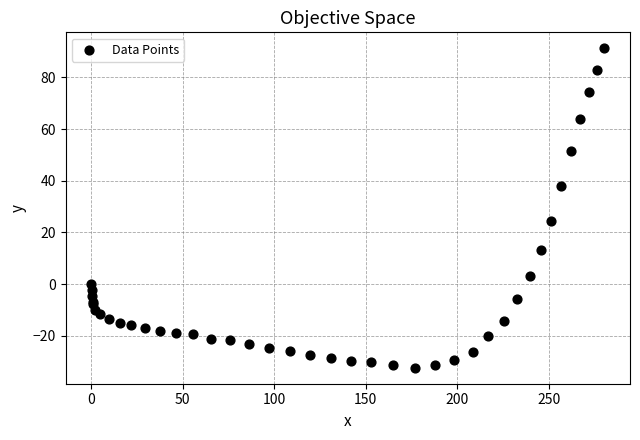

What Y value in the scatter plot is closest to 29?

24.5